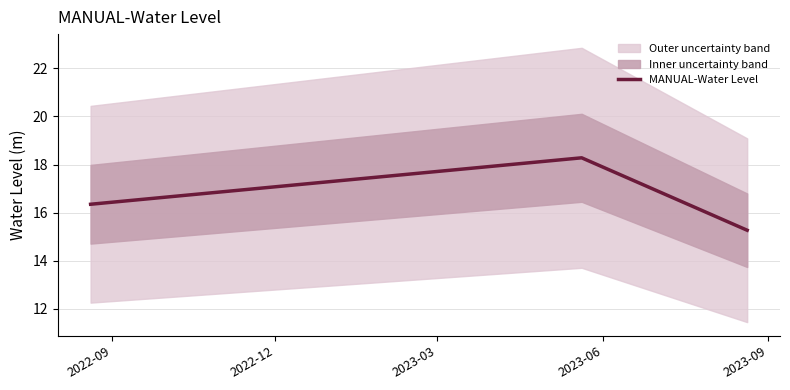

What is the lowest value of the MANUAL-Water Level series?

15.3